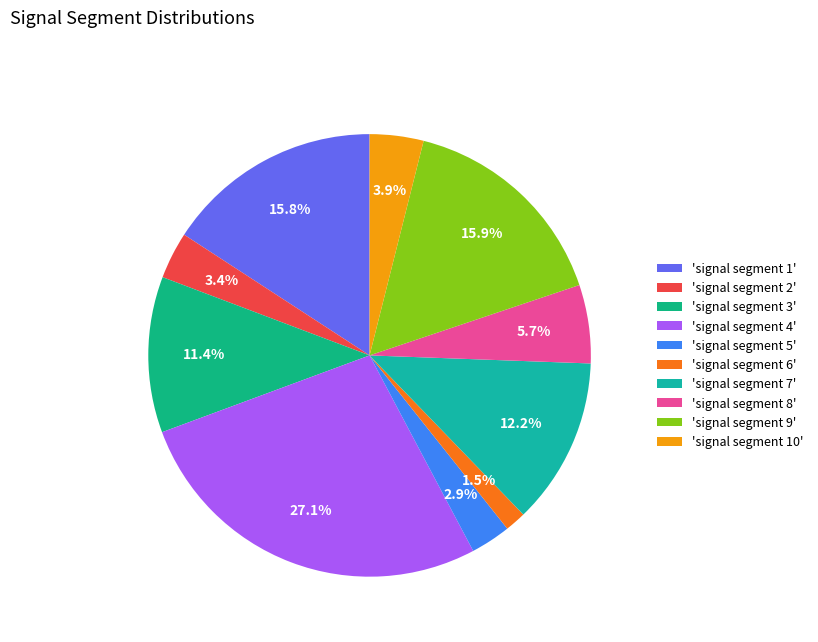

How many slices are in this pie chart?

10